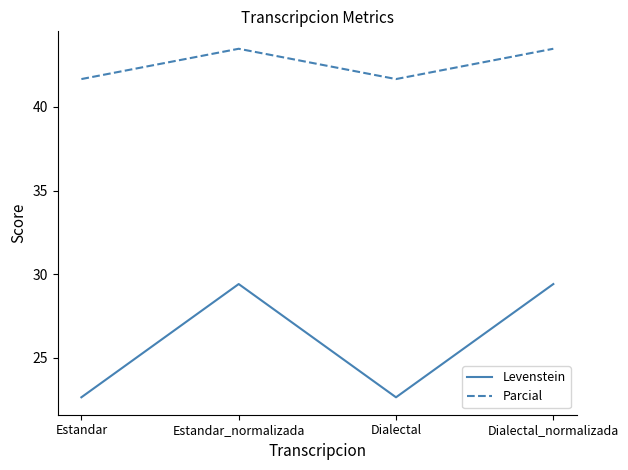

Where does the Levenstein series first go above 29?

Estandar_normalizada